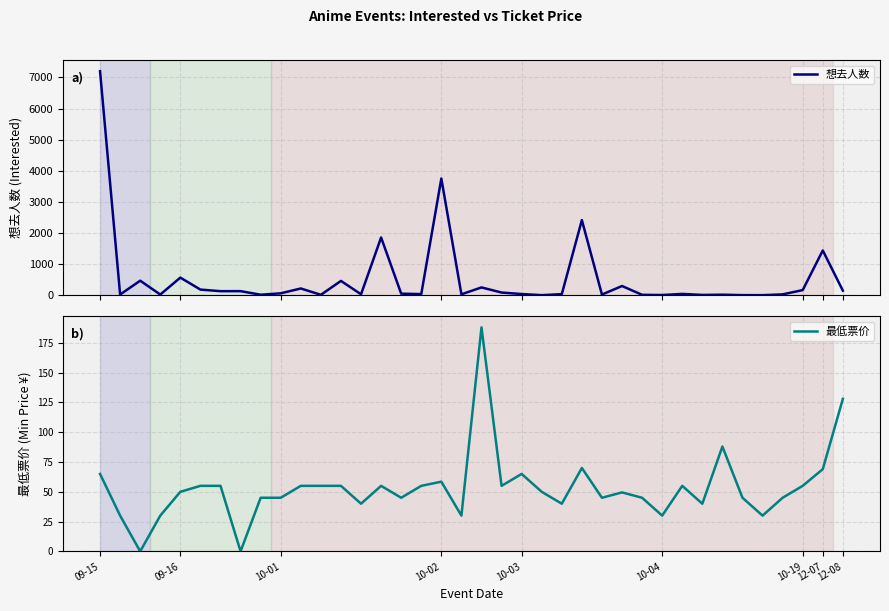

True or false: 想去人数 has more than 0 points higher than both neighbors.

True